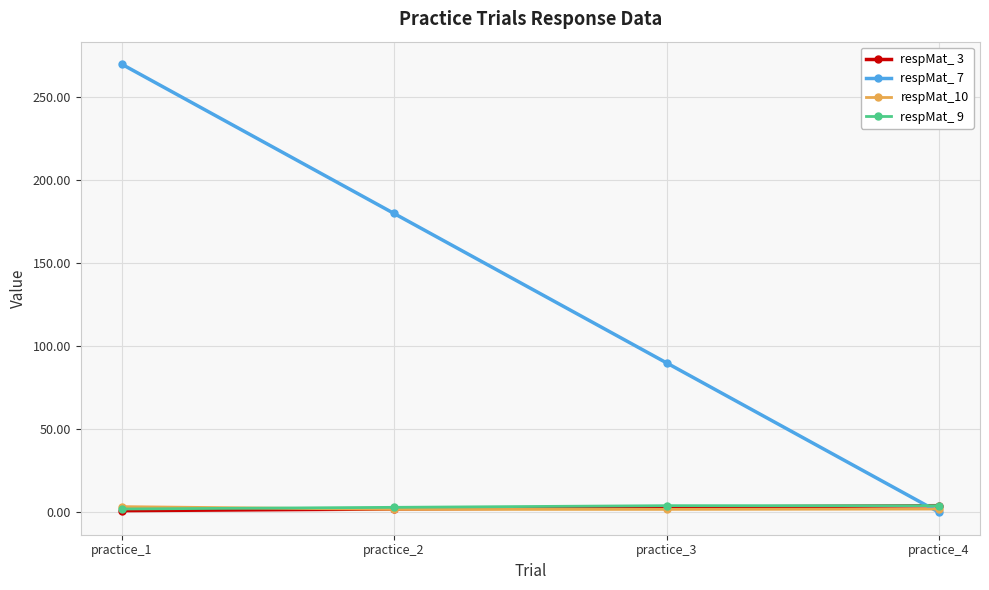

What is the difference between the highest and lowest values at practice_3?

88.2